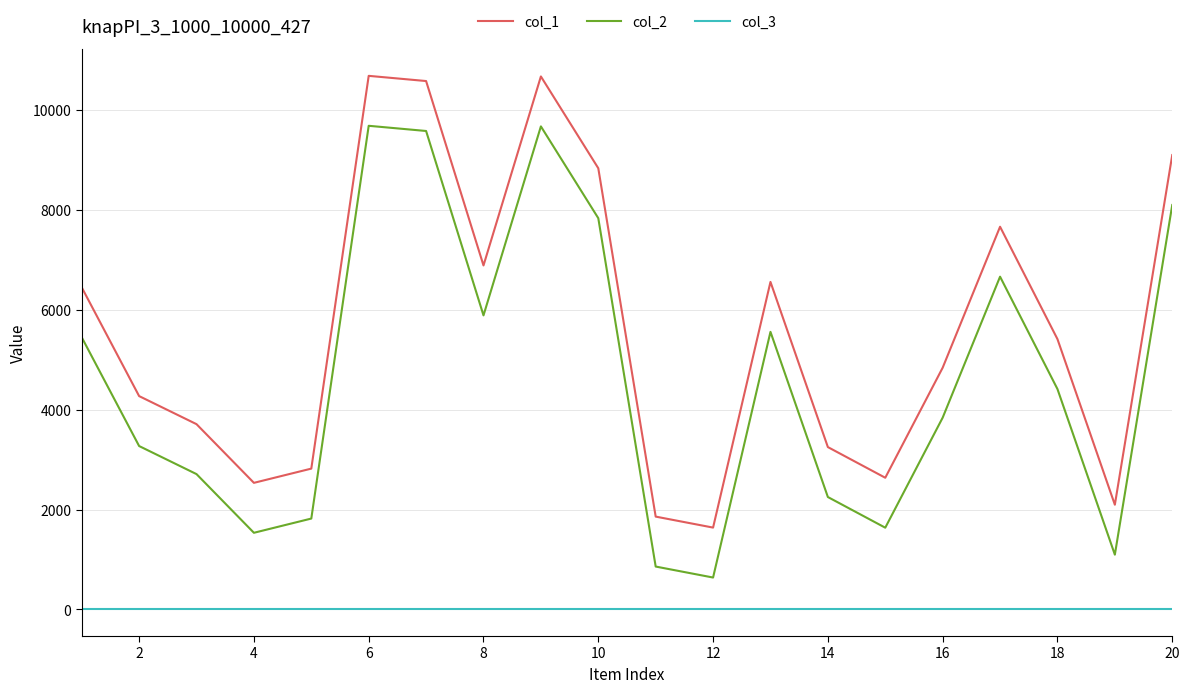

True or false: col_1 and col_3 intersect in this chart.

False